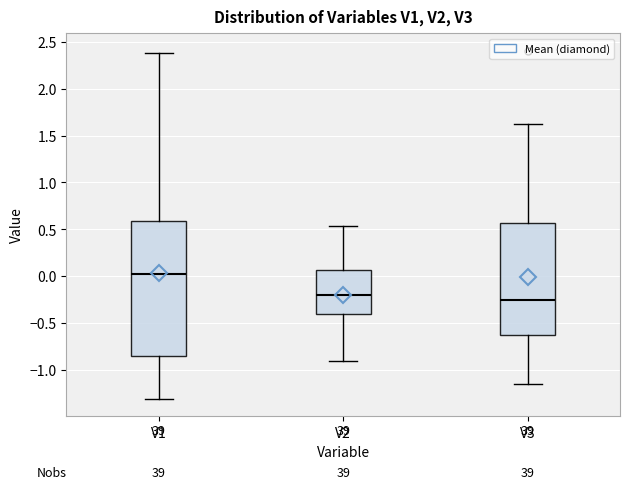

Reading left to right, transcribe this box plot: for each box, give where its median line is, the range the box spans, and where its two whiskers end, as read against the y-axis. The values are not printed on the chart, so give them approximately, as read against the axis.

V1: median 0.00, box -0.85 to 0.60, whiskers -1.30 to 2.40
V2: median -0.20, box -0.40 to 0.05, whiskers -0.90 to 0.55
V3: median -0.25, box -0.65 to 0.55, whiskers -1.15 to 1.60